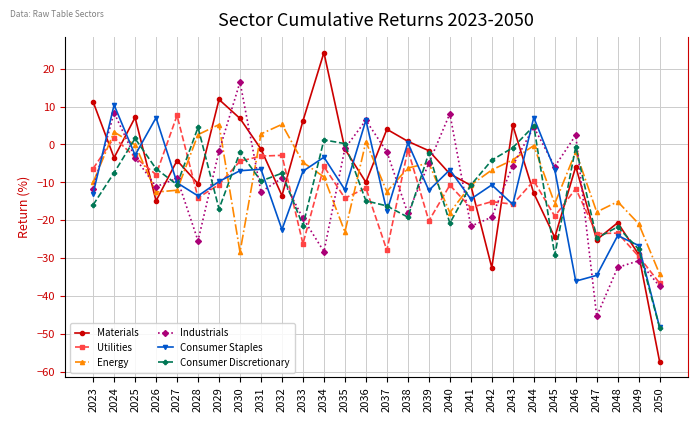

What is the value of the Utilities point at the 22nd from the left?

-9.6